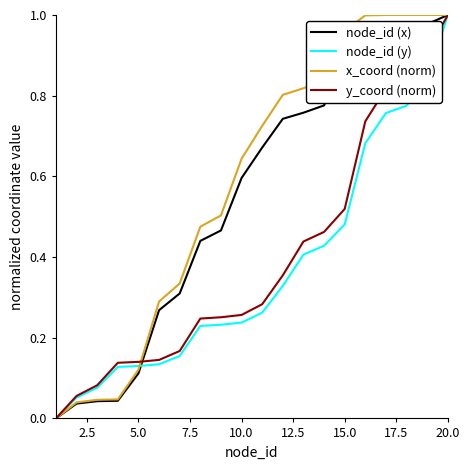

How many lines are shown in the chart?

4